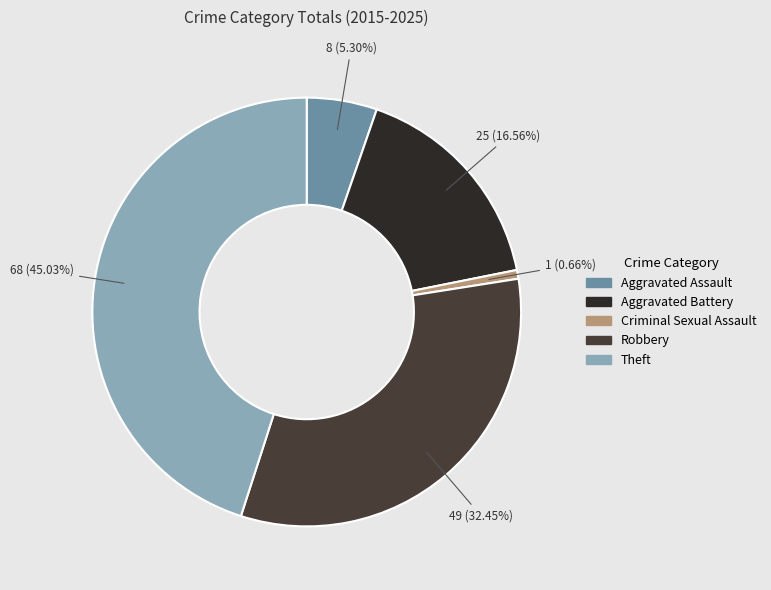

How many slices are in this pie chart?

5